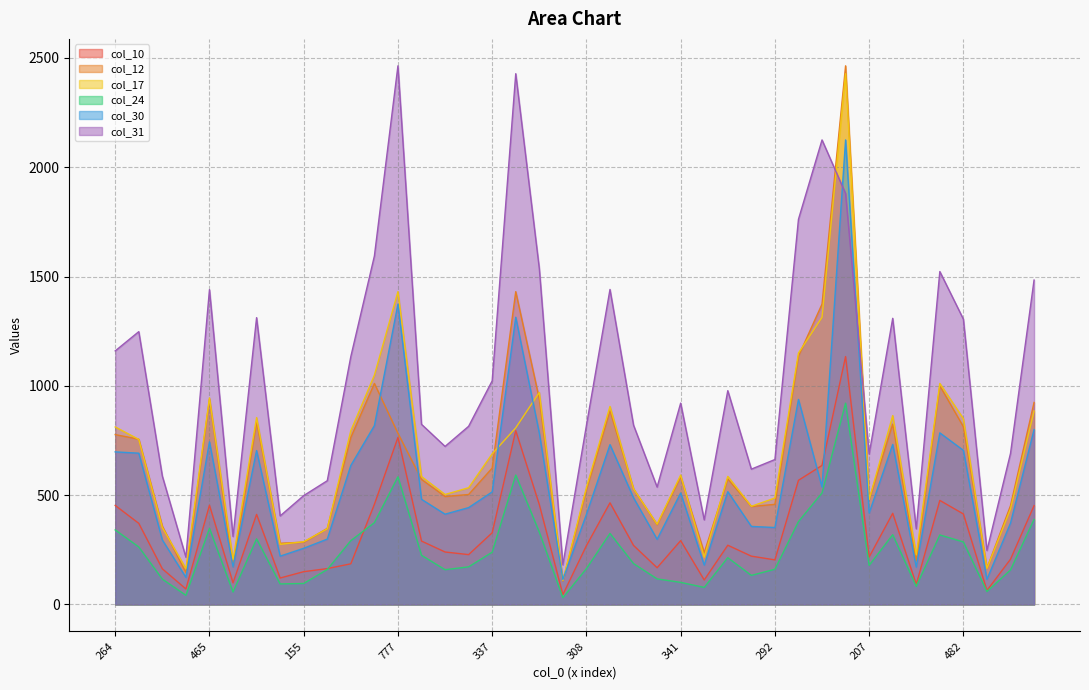

Where is col_24 nearest to the value 476?

698